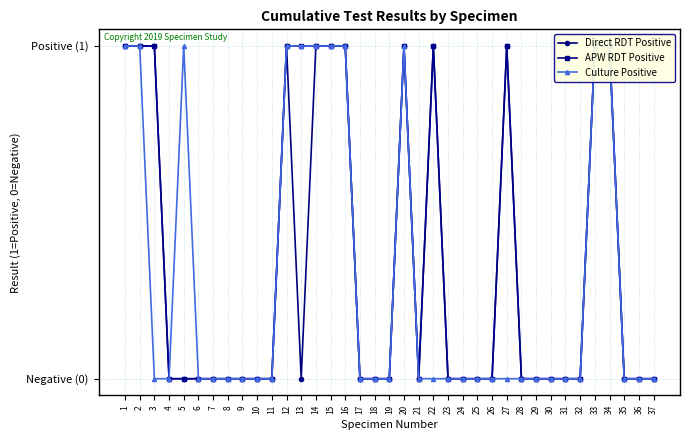

What is the difference between the Direct RDT Positive values at 31 and 22?

1